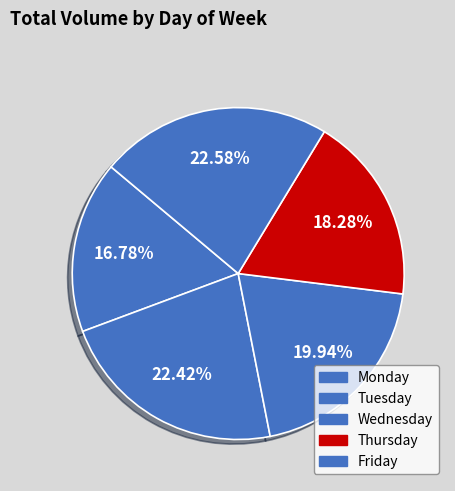

Rank the categories by value from highest to lowest.

Friday, Wednesday, Tuesday, Monday, Thursday